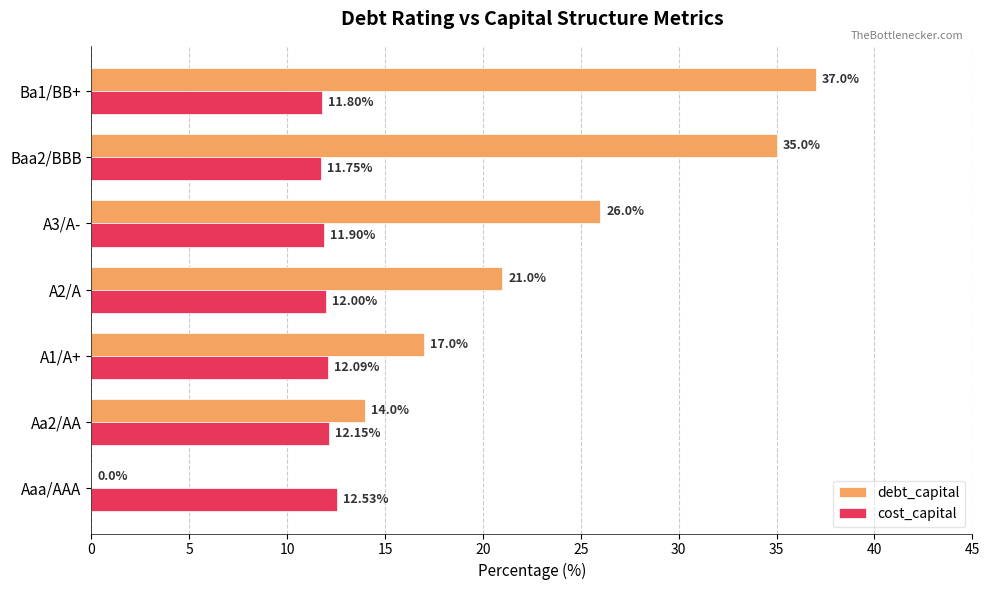

Which series has the largest total across all categories?

debt_capital